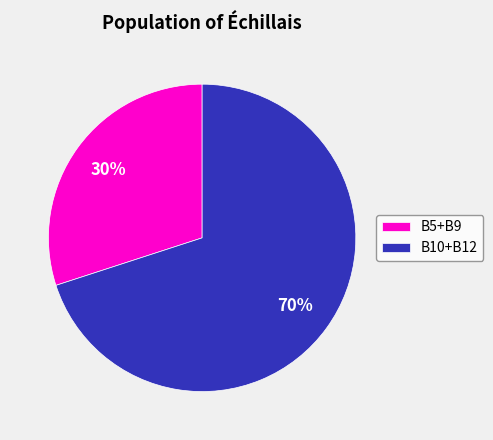

Is there a majority slice in this chart?

Yes